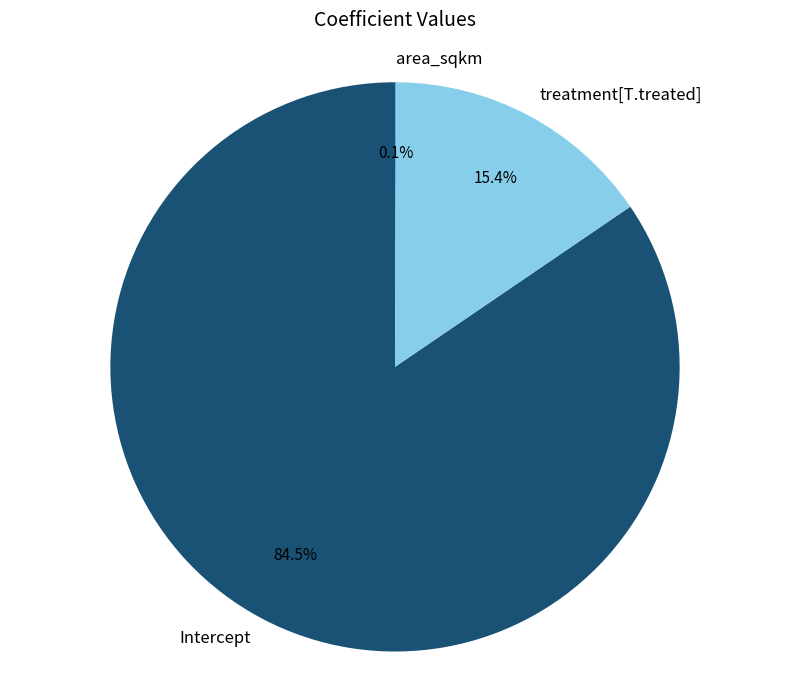

Which category accounts for the majority?

Intercept